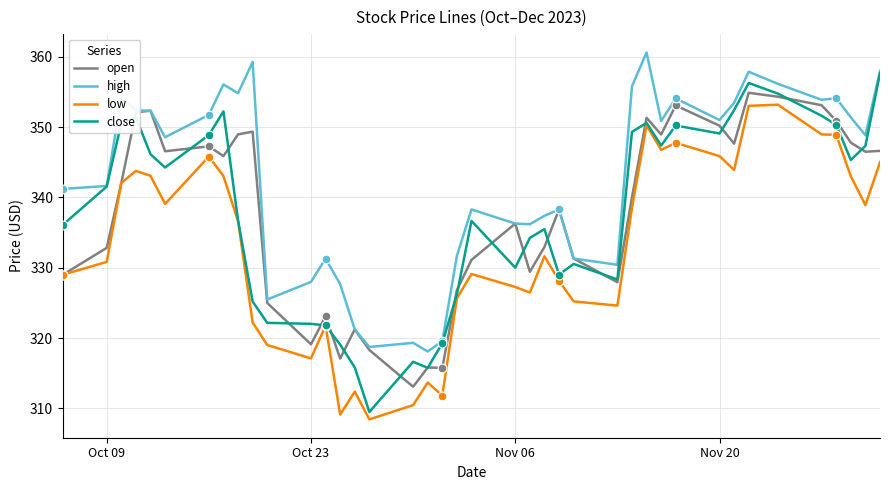

Which series has the largest total across all categories?

high